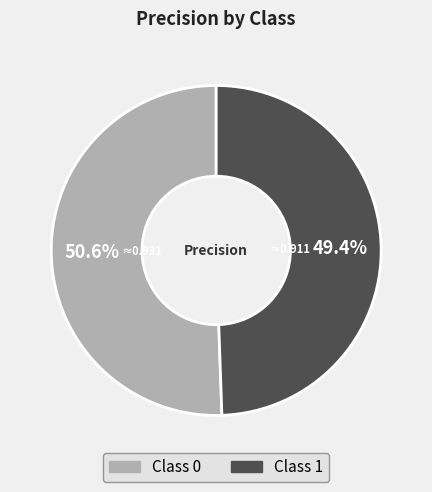

Count the number of slices in the pie.

2